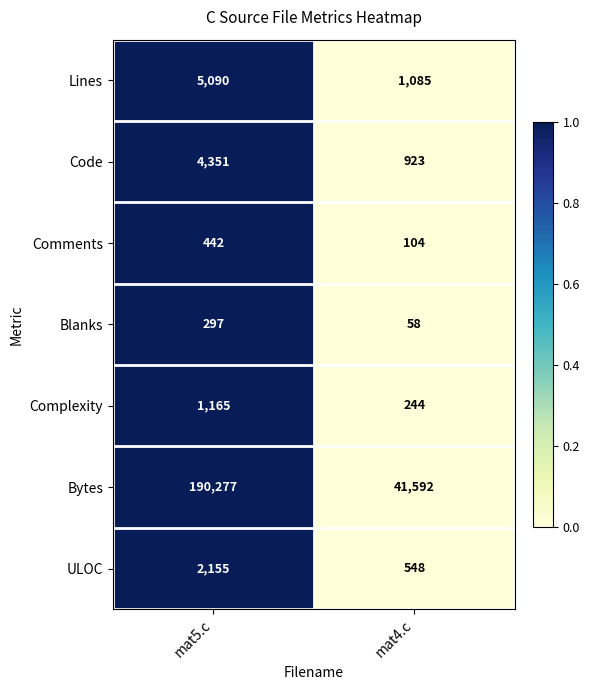

Reading right to left, extract all data points from this chart.

Lines: 1085	5090
Code: 923	4351
Comments: 104	442
Blanks: 58	297
Complexity: 244	1165
Bytes: 41592	190277
ULOC: 548	2155